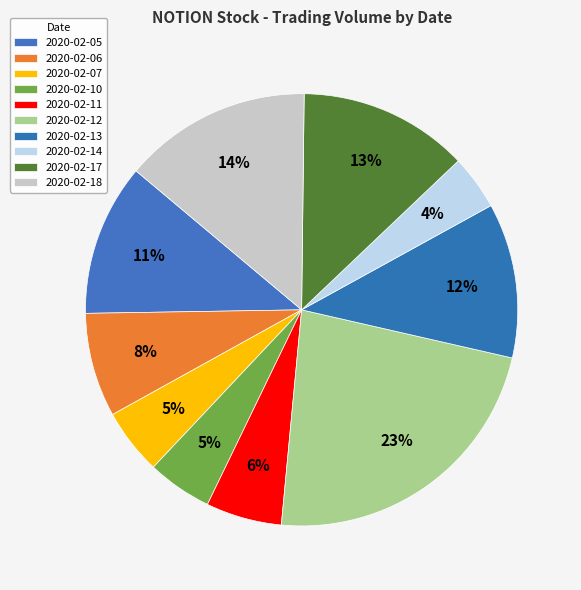

Rank the categories by value from lowest to highest.

2020-02-14, 2020-02-10, 2020-02-07, 2020-02-11, 2020-02-06, 2020-02-05, 2020-02-13, 2020-02-17, 2020-02-18, 2020-02-12